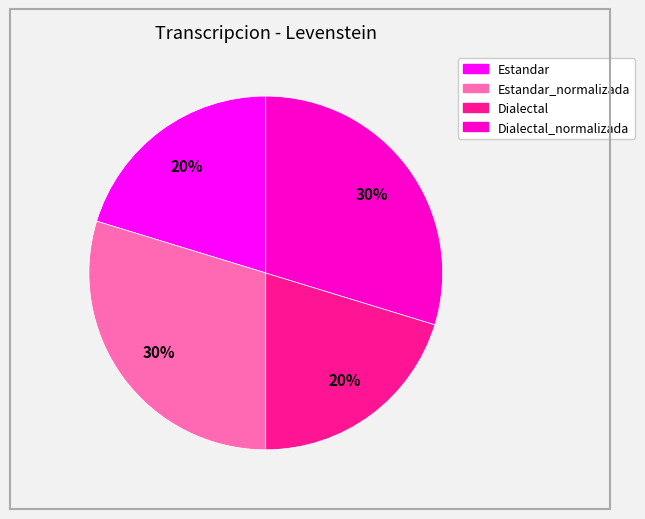

To the nearest percent, what is the average slice percentage?

25%